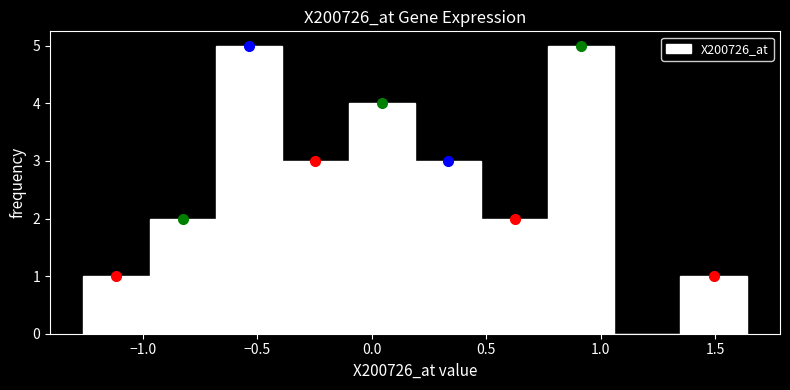

What is the height of the bar covering -0.70 to -0.40 on the x-axis? Neither the bar edges nor the heights are printed on the chart, so give them approximately, as read against the axes.

5